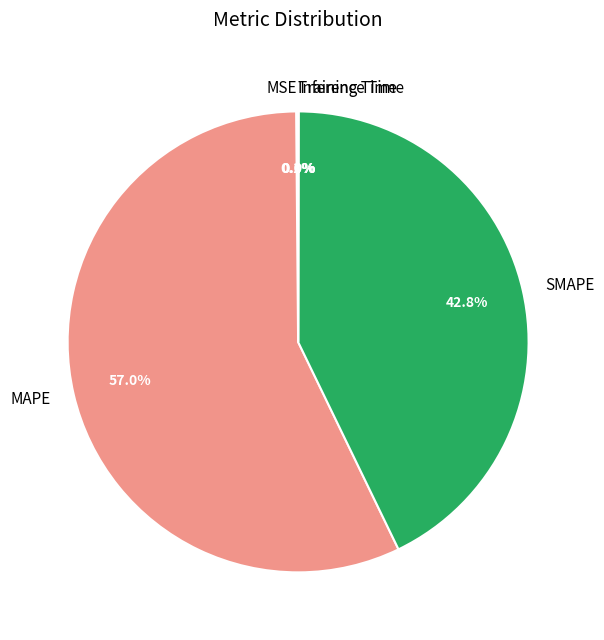

To the nearest percent, what portion does SMAPE represent?

43%